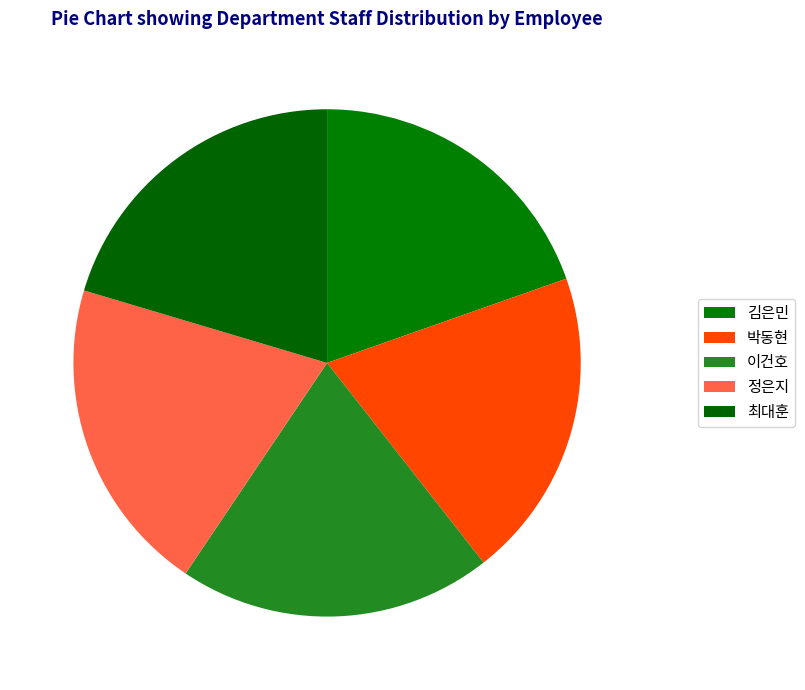

To the nearest percent, what portion does 박동현 represent?

20%